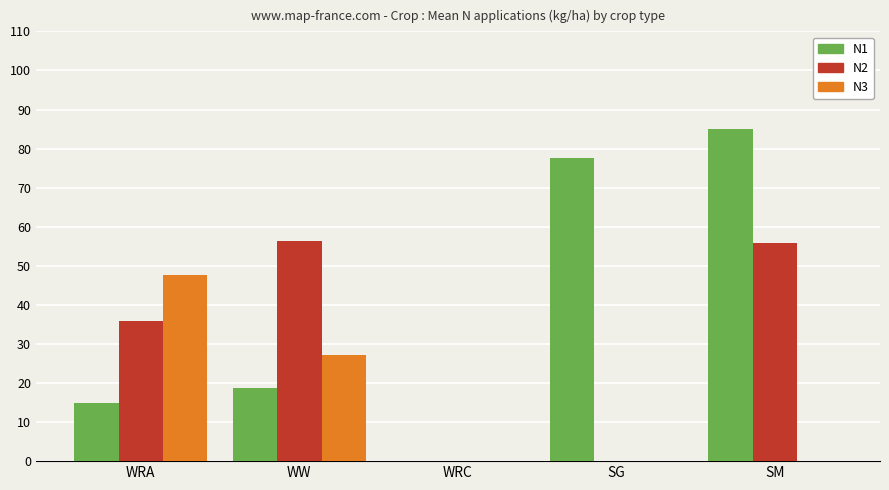

Is the value of N2 at WW greater than the value of N3 at SG?

Yes